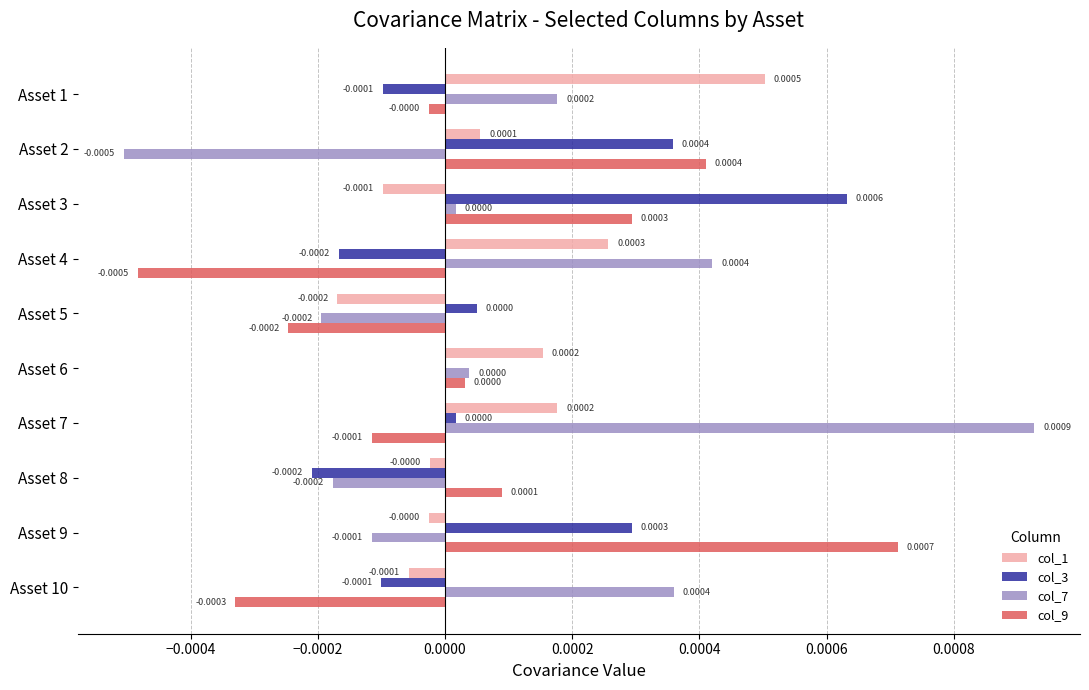

How many positive values does the col_9 series have?

5